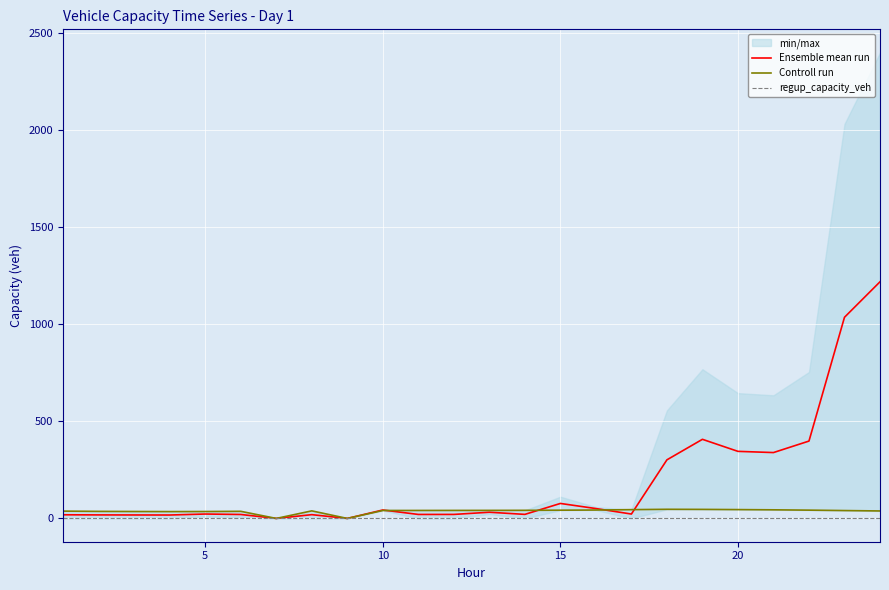

Does the chart display data point markers on the line(s)?

No